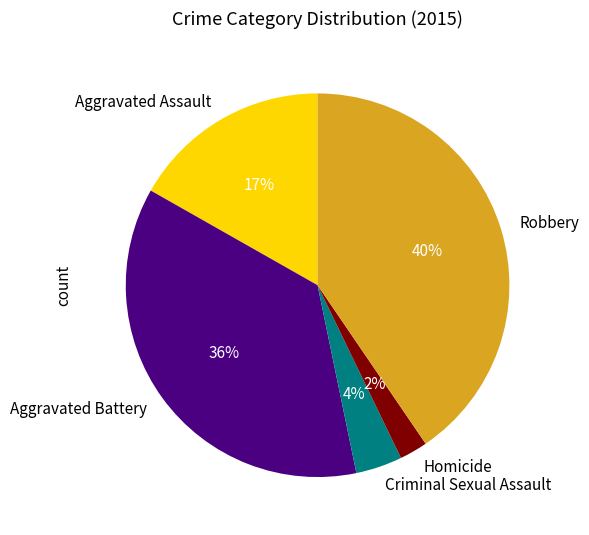

To the nearest percent, what percentage of the pie is Criminal Sexual Assault?

4%